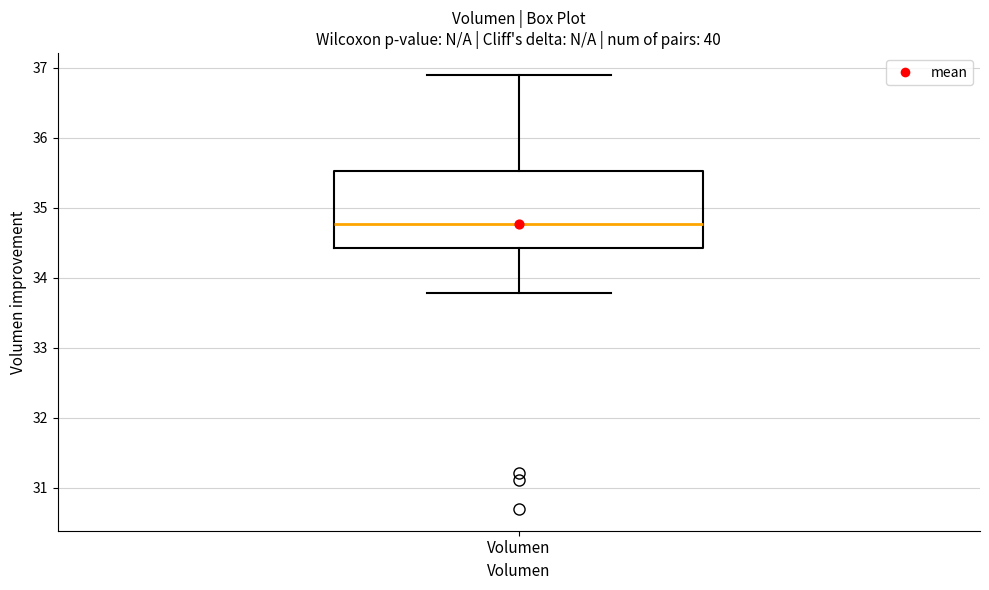

Where does the lower whisker of the box for Volumen end on the y-axis? The values are not printed on the chart, so give them approximately, as read against the axis.

33.8